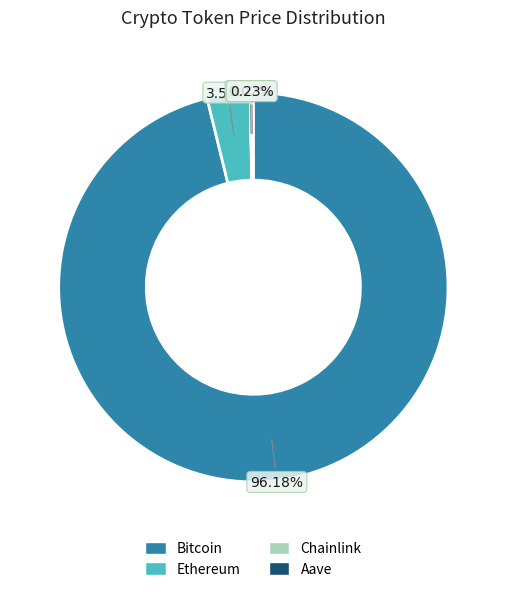

Does any single category account for the majority?

Yes